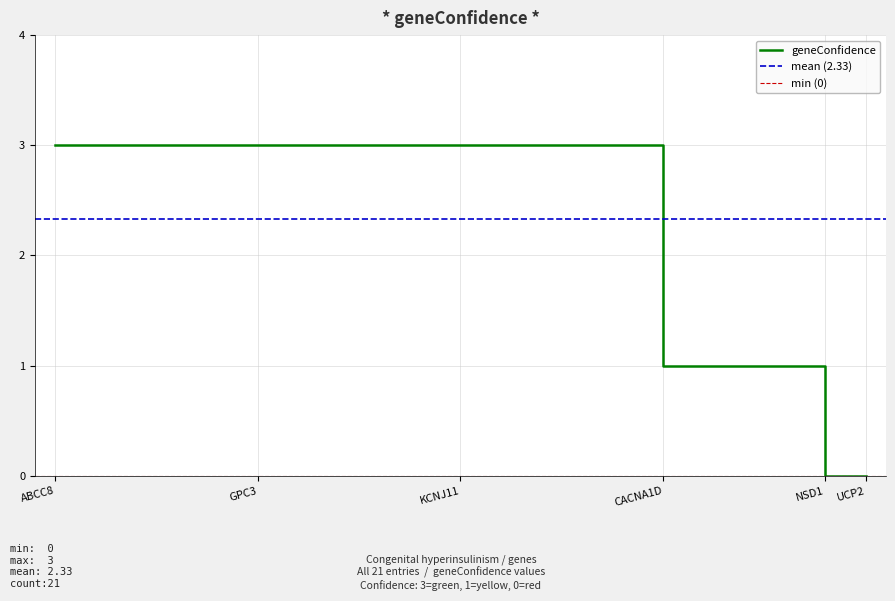

What is the maximum value shown in the chart?

3